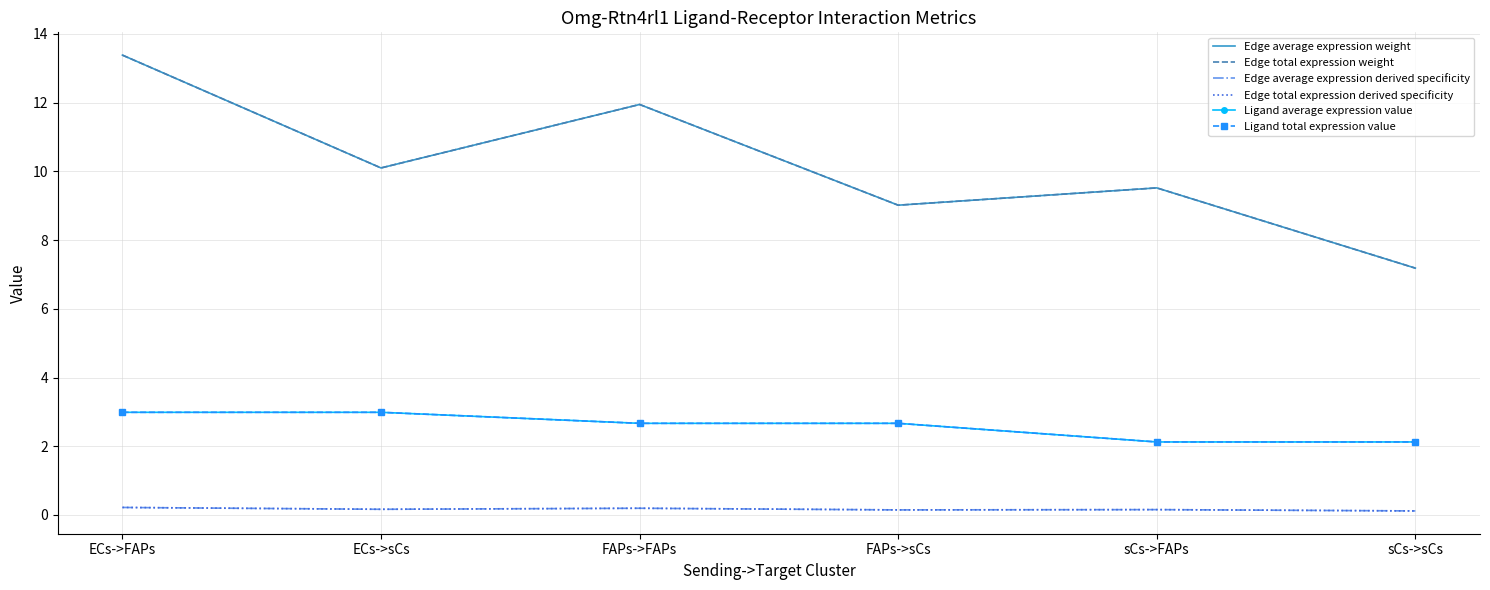

What position from the left is sCs->sCs?

6